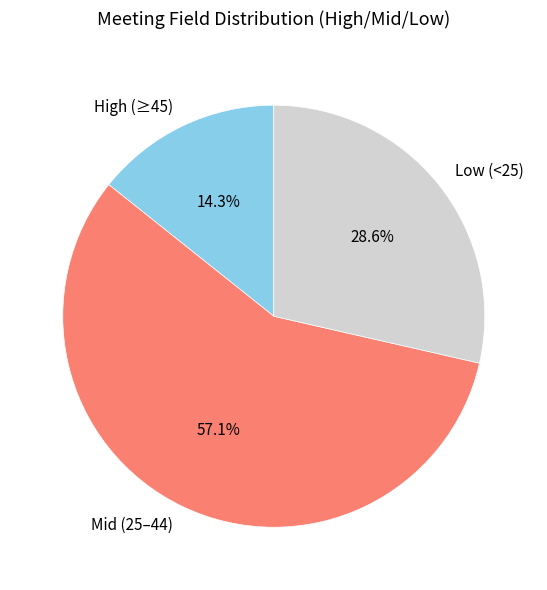

Which slice is the largest?

Mid (25–44)